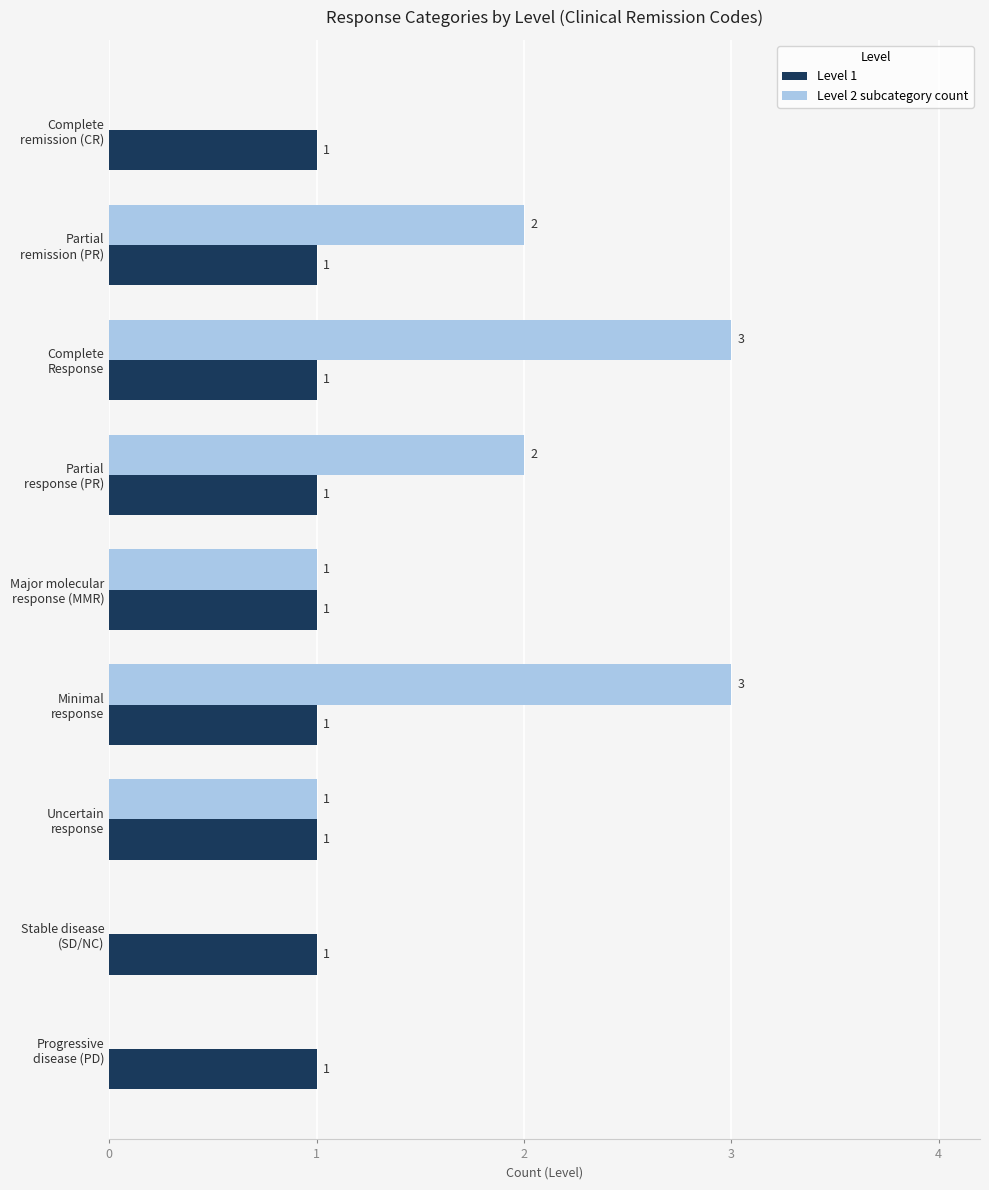

Which series has the largest total across all categories?

Level 2 subcategory count